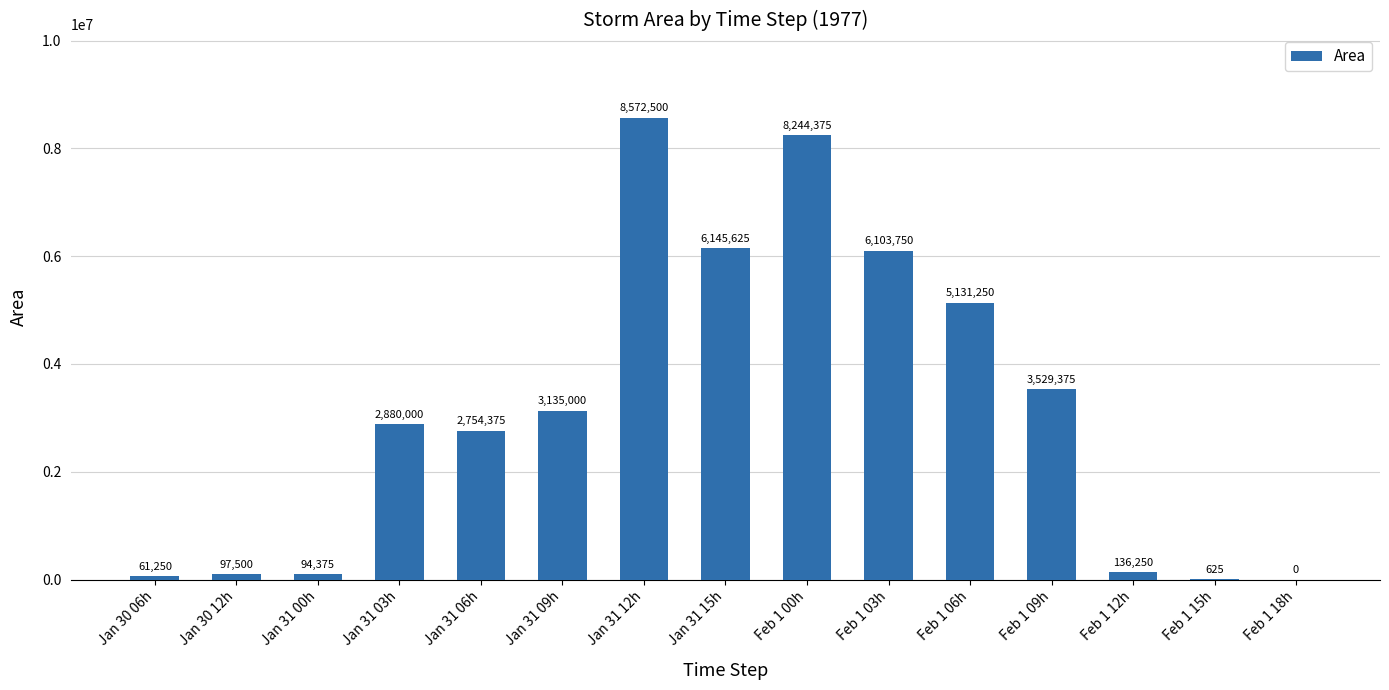

Count the number of categories in the chart.

15